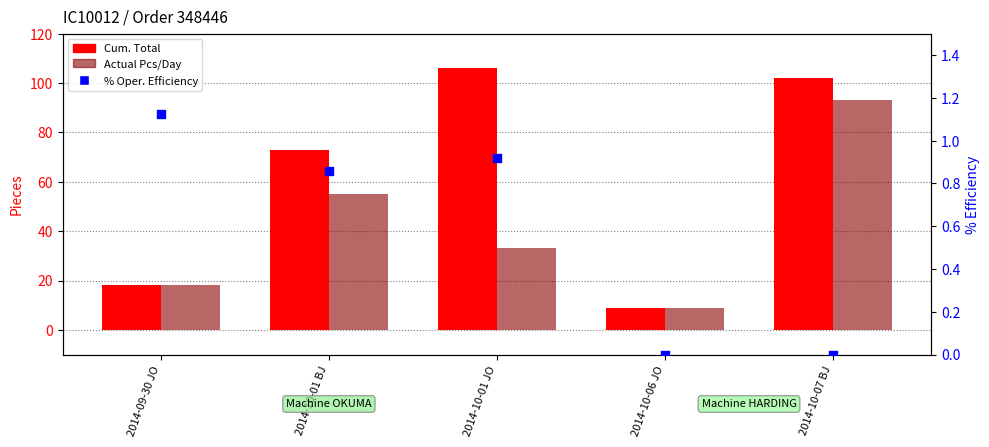

At which category is the sum across all series the highest?

2014-10-07 BJ